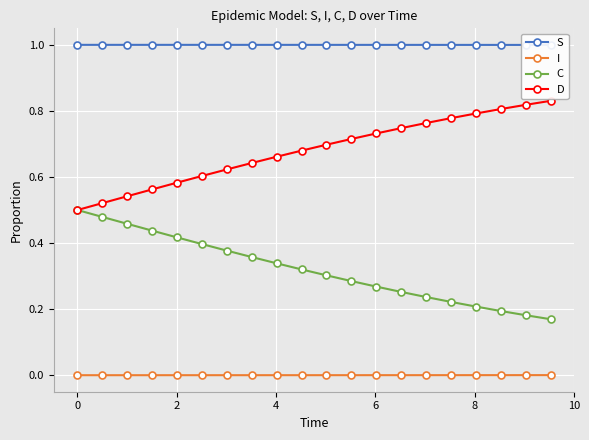

True or false: I and D cross at least once.

False